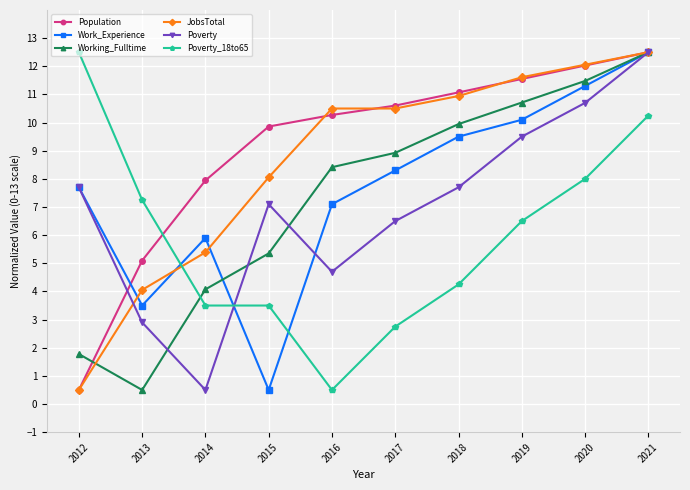

Where is Working_Fulltime nearest to the value 6?

2015